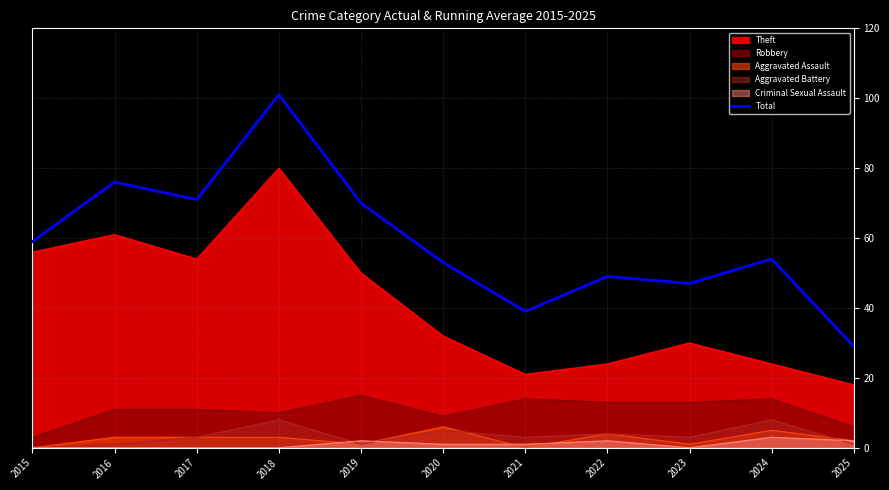

What is the sum of all values?

648